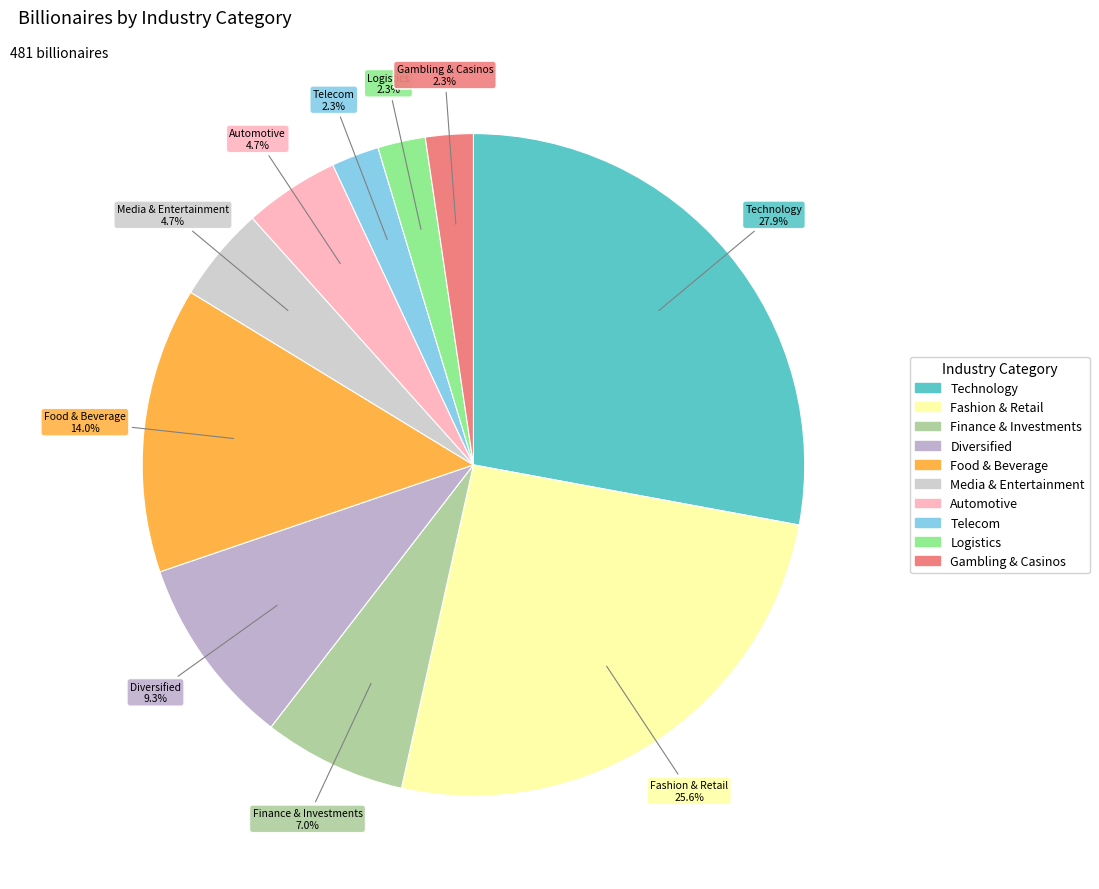

What is the ratio of the value at Automotive to the value at Fashion & Retail?

0.2